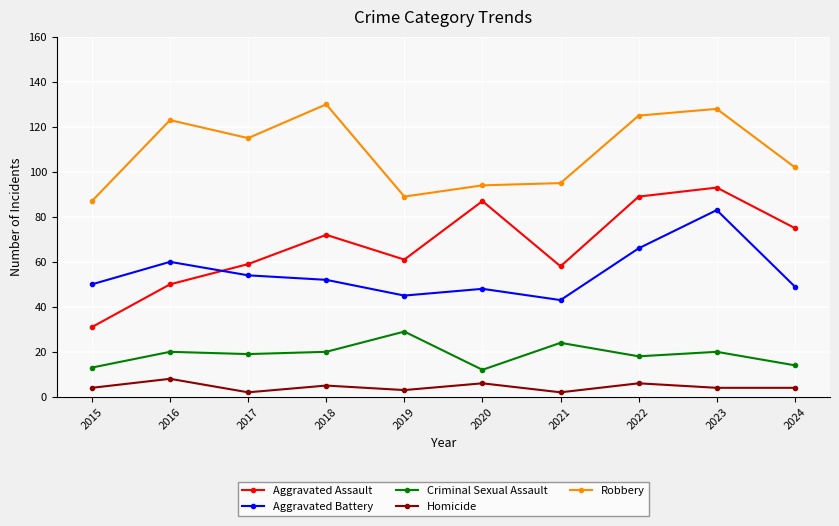

Reading left to right, transcribe all the data shown in this chart.

Aggravated Assault: 31	50	59	72	61	87	58	89	93	75
Aggravated Battery: 50	60	54	52	45	48	43	66	83	49
Criminal Sexual Assault: 13	20	19	20	29	12	24	18	20	14
Homicide: 4	8	2	5	3	6	2	6	4	4
Robbery: 87	123	115	130	89	94	95	125	128	102